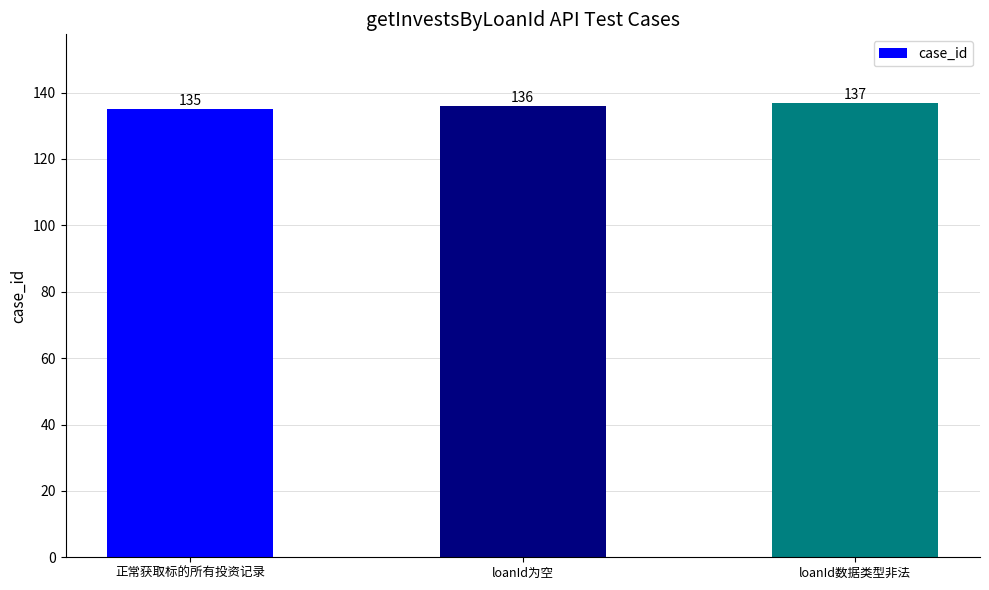

Rank the categories by value from lowest to highest.

正常获取标的所有投资记录, loanId为空, loanId数据类型非法